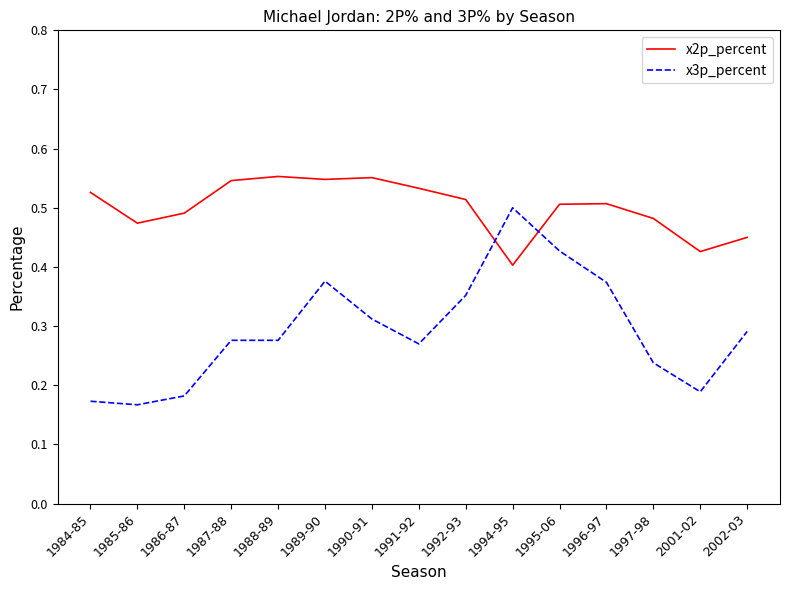

At how many categories does at least one series exceed 0?

15